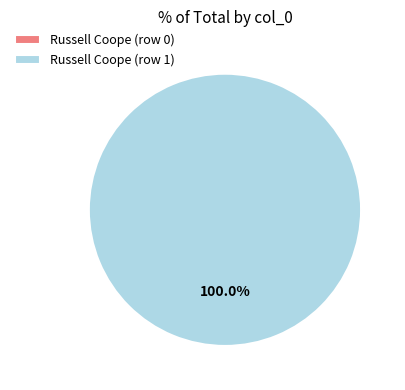

To the nearest percent, what is the difference between the largest and smallest slice percentages?

100%